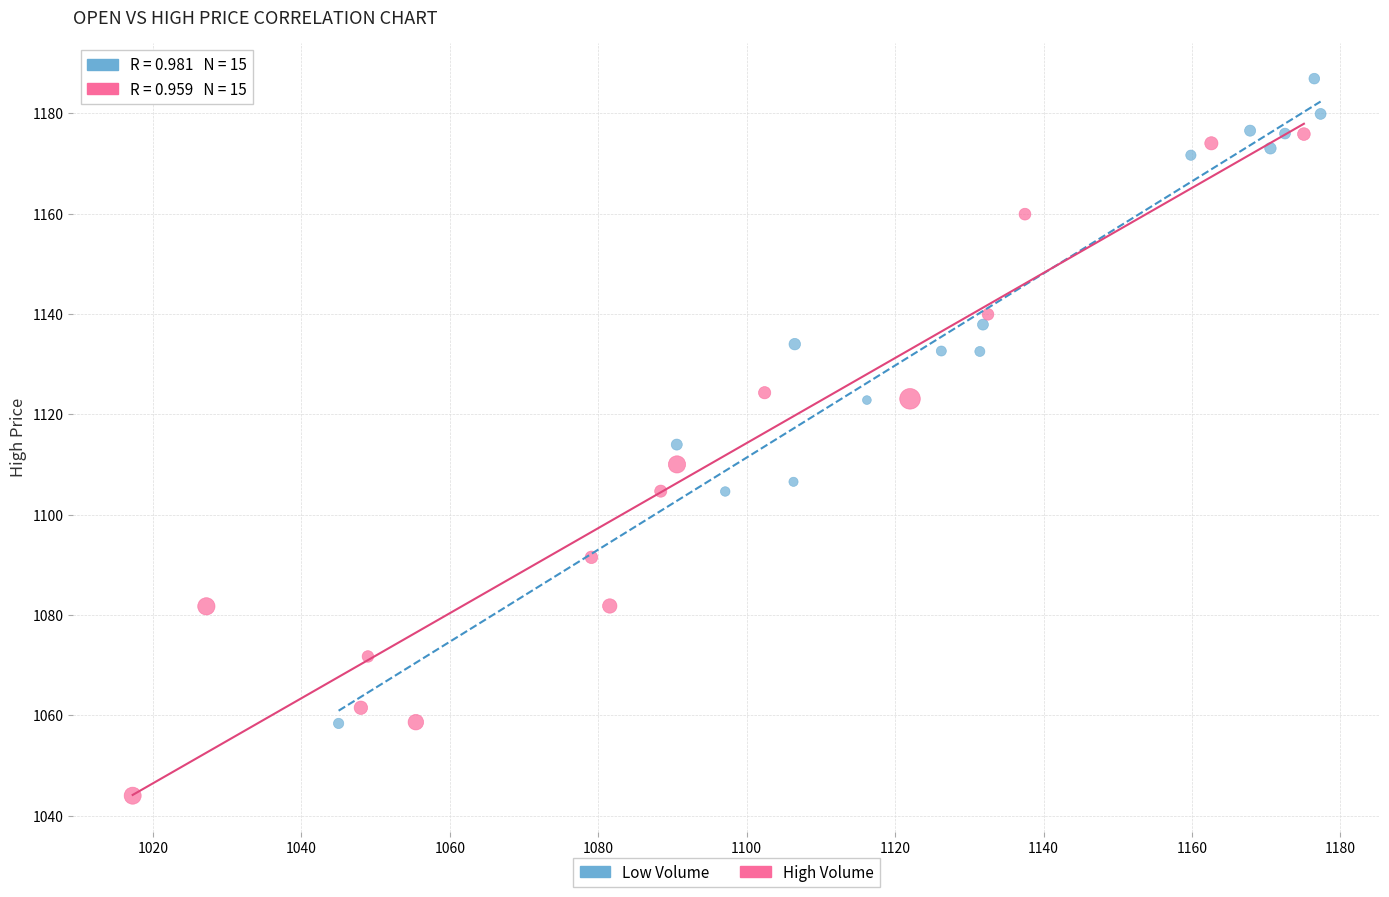

Which series contains the lowest Y value?

High Volume